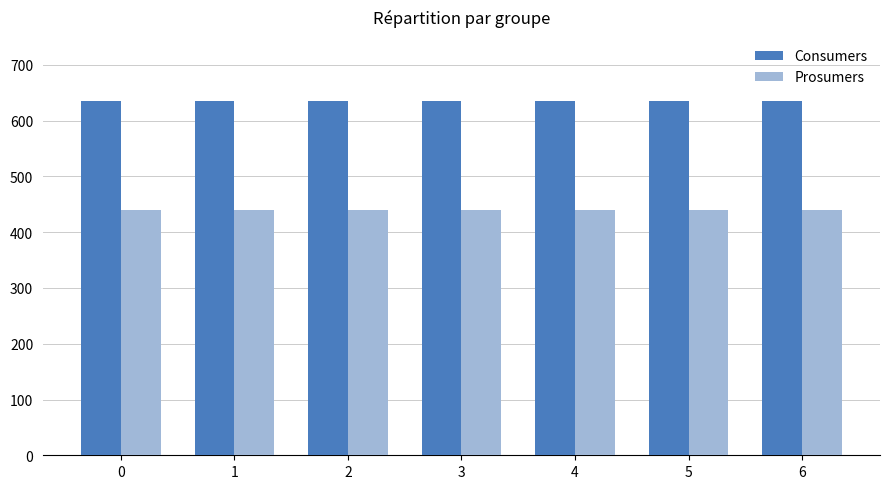

What is the difference between the highest and lowest values at 0?

195